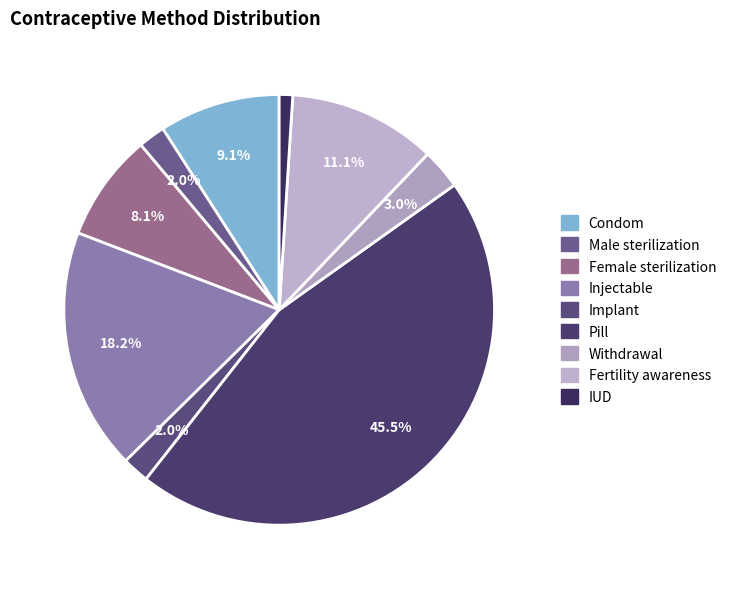

Does Withdrawal represent more than half of the total?

No